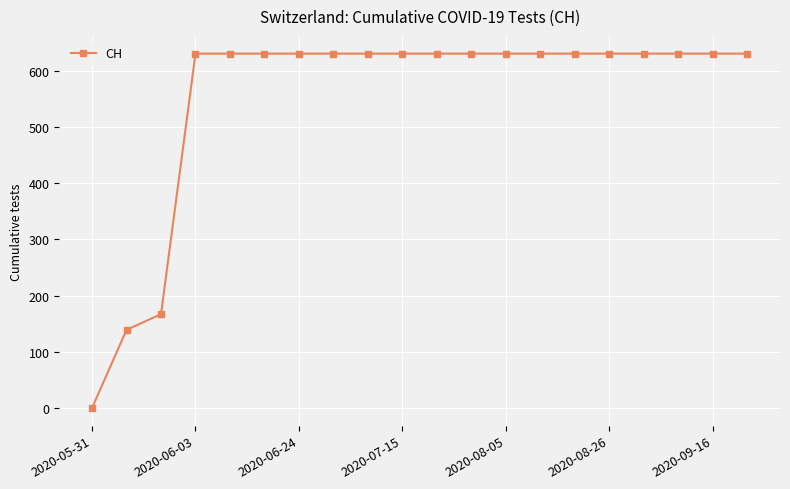

What is the difference between the second highest and second lowest values?

492